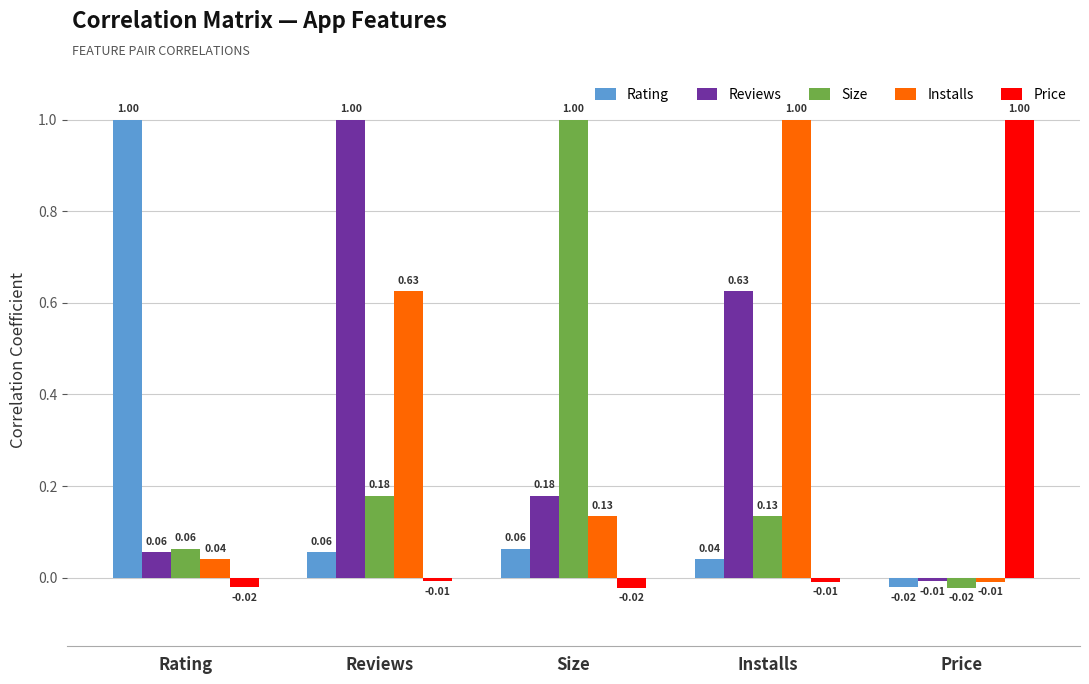

At which label does Installs reach its peak?

Installs